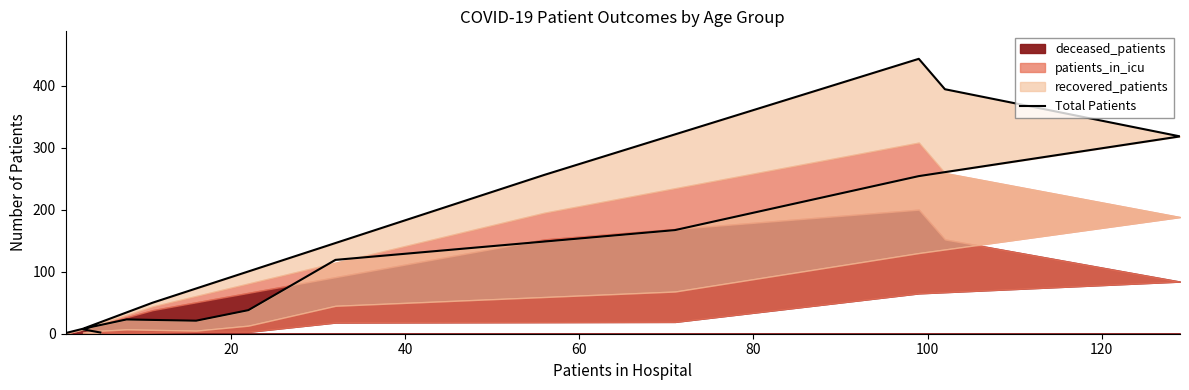

Reading left to right, extract all data points from this chart.

2	7	11	23	21	38	119	167	254	318	394	443	256	50	8	1